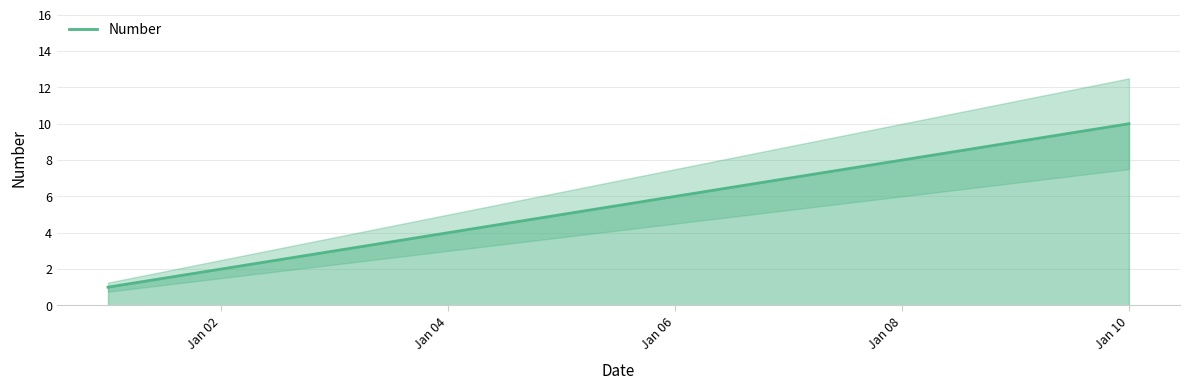

What is the difference between the second highest and second lowest values?

7